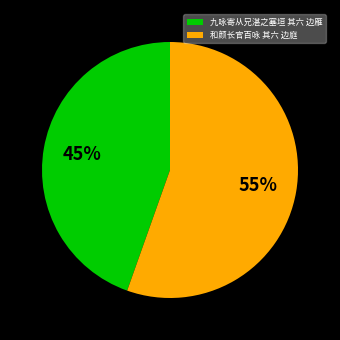

Do 和颜长官百咏 其六 边庭 and 九咏寄从兄湛之塞垣 其六 边雁 together represent more than half of the pie?

Yes